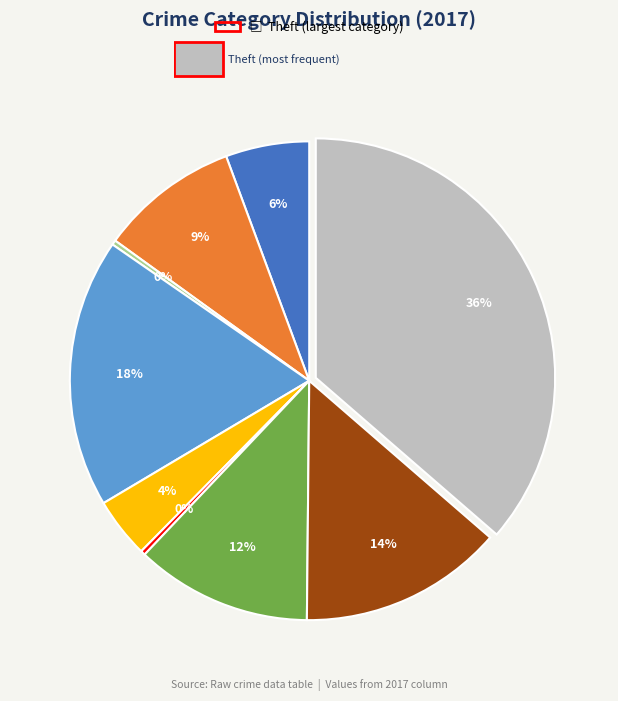

Is there a majority slice in this chart?

No